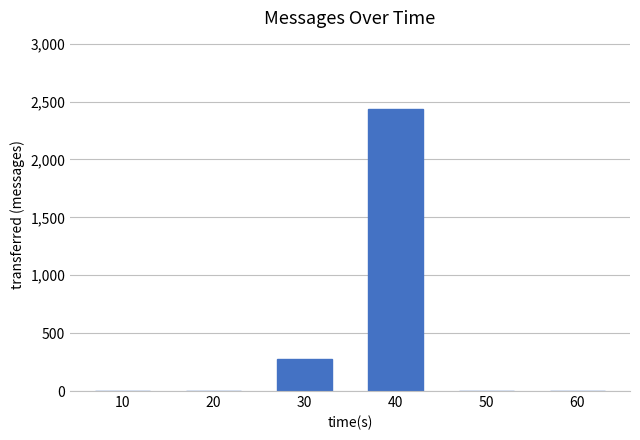

What is the average value?

453